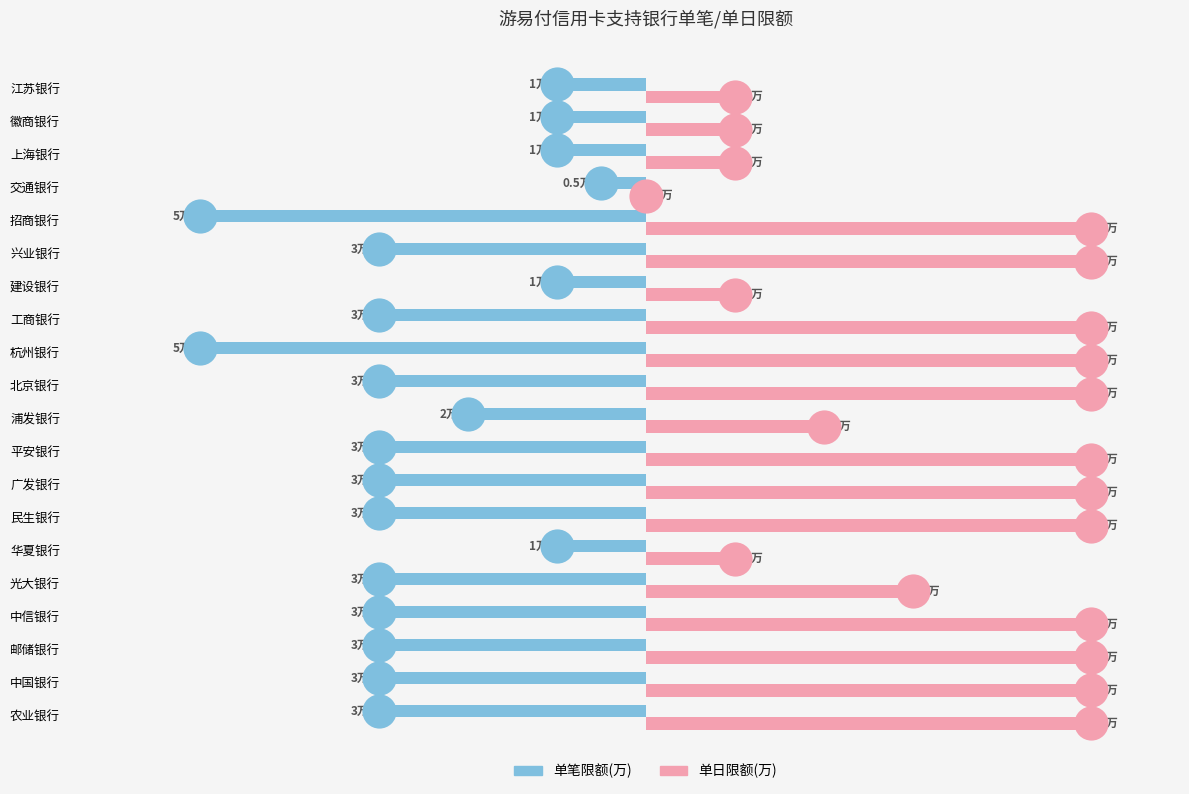

What are all the series names shown in the legend?

单笔限额(万), 单日限额(万)